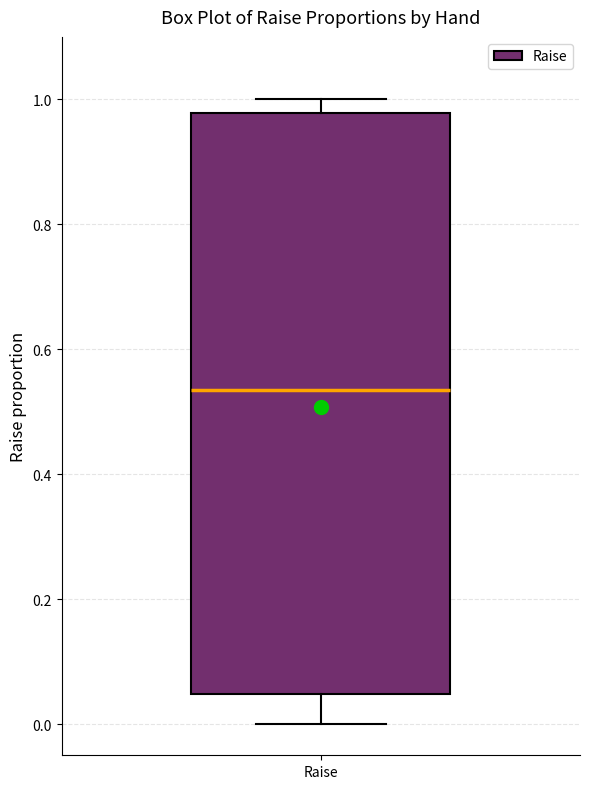

Transcribe this box plot: give where the median line is, the range the box spans, and where the two whiskers end, as read against the y-axis. The values are not printed on the chart, so give them approximately, as read against the axis.

median 0.54, box 0.04 to 0.98, whiskers 0.00 to 1.00